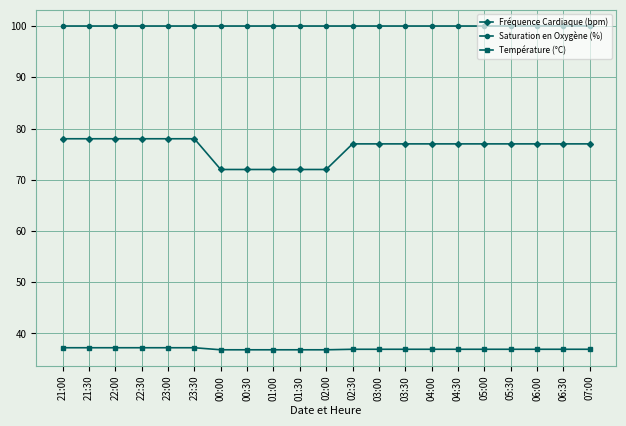

What is the difference between the highest and lowest values at 01:00?

63.2